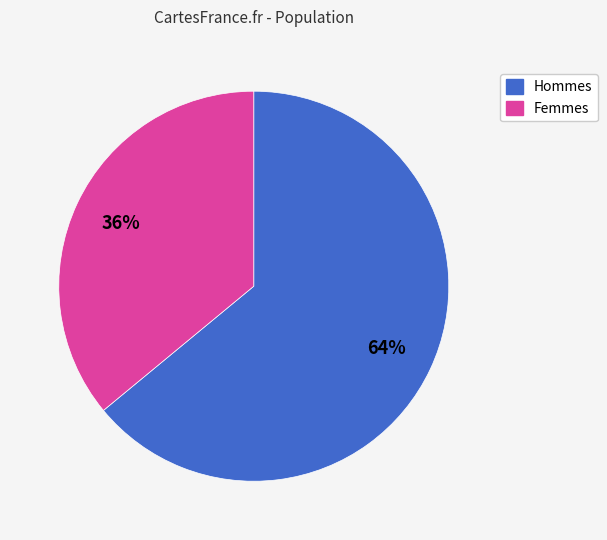

To the nearest percent, what is the difference between the largest and smallest slice percentages?

28%